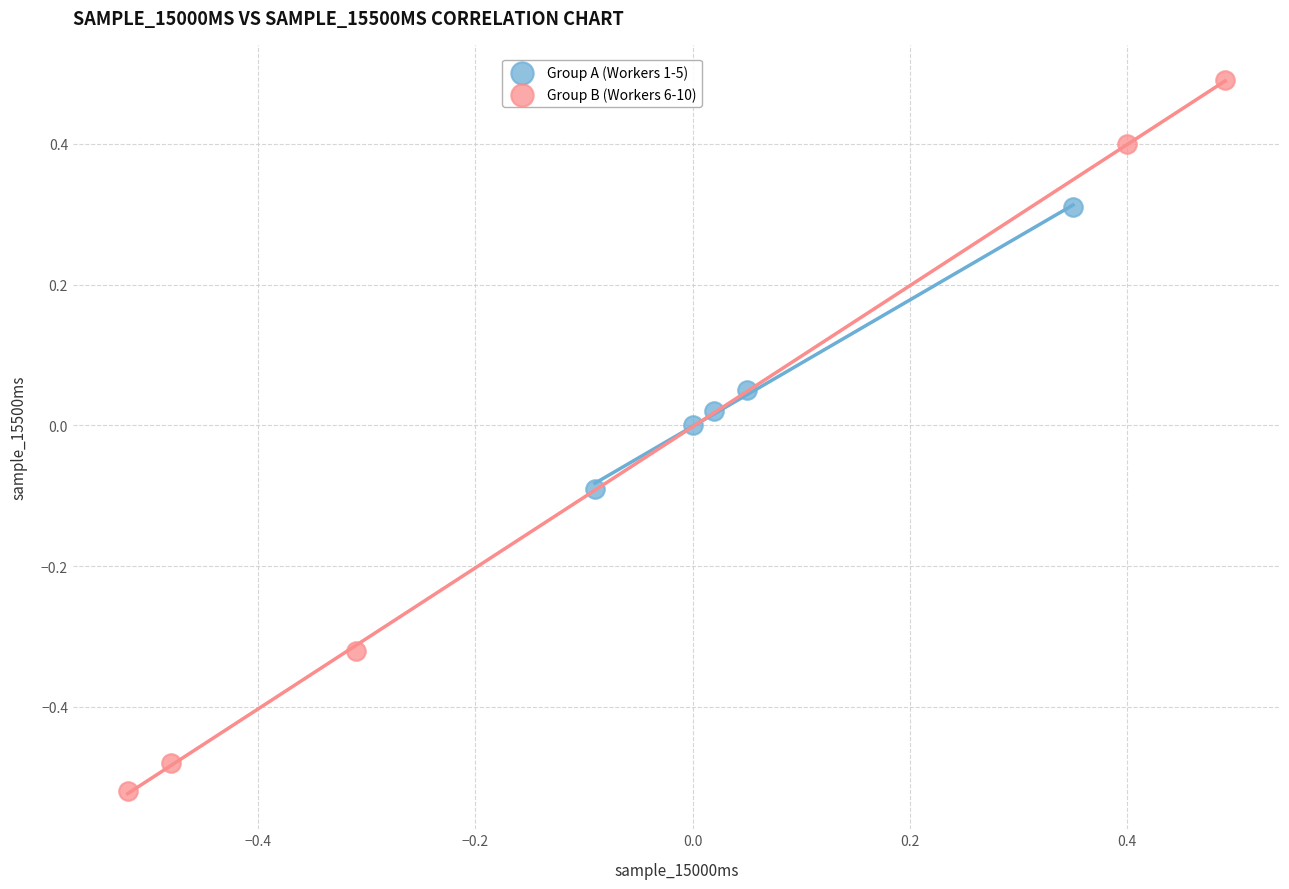

Which series has the largest Y range (max minus min)?

Group B (Workers 6-10)